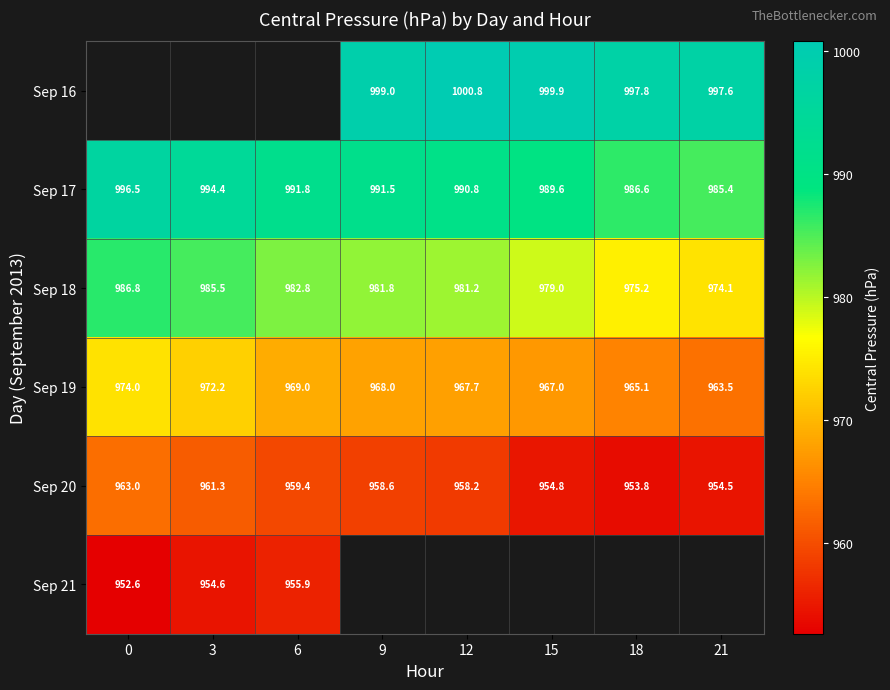

True or false: Sep 18 has a value of 280.4 at 6.

False